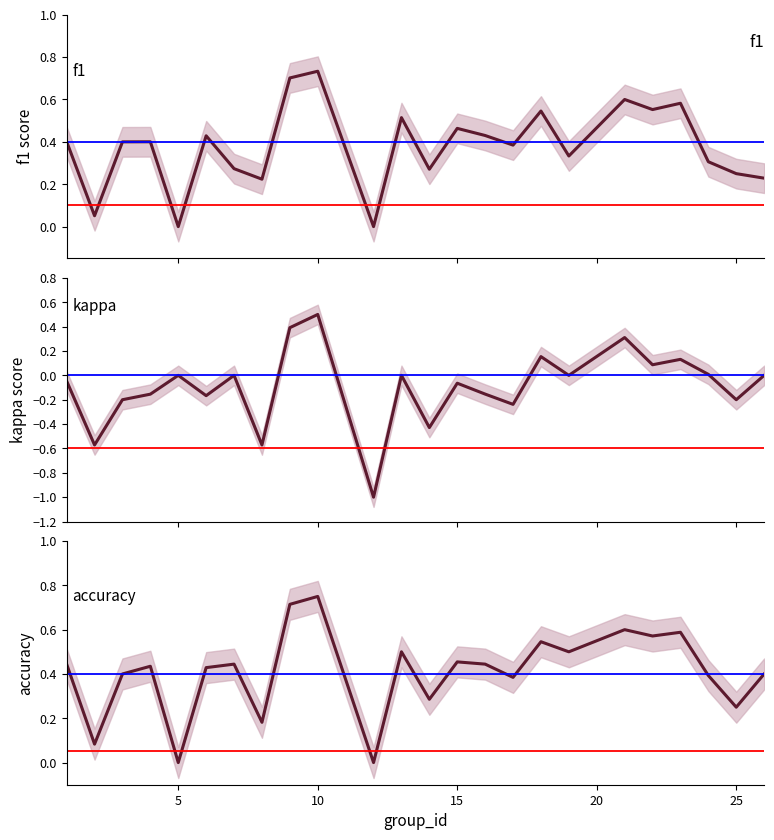

Which series changed the most between 11 and 20?

kappa